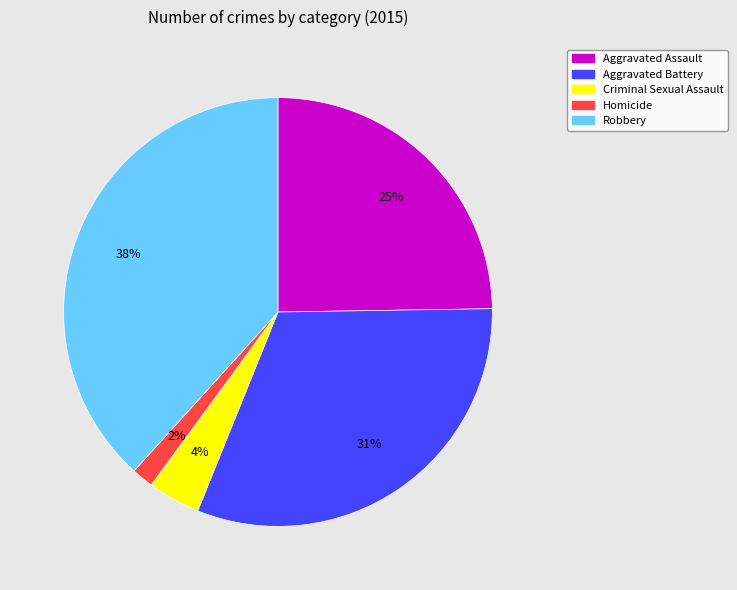

How many slices are in this pie chart?

5